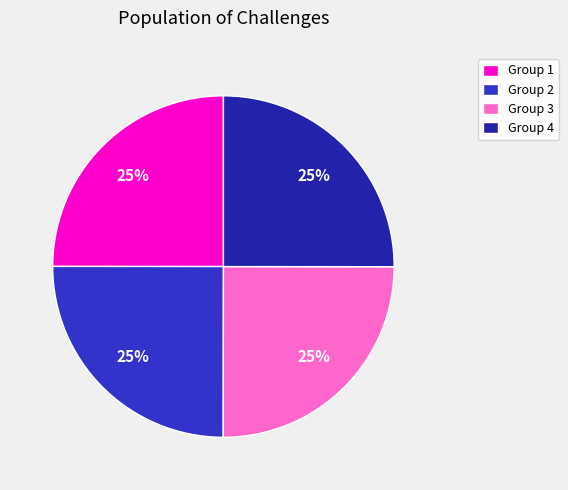

To the nearest percent, what is the average slice percentage?

25%